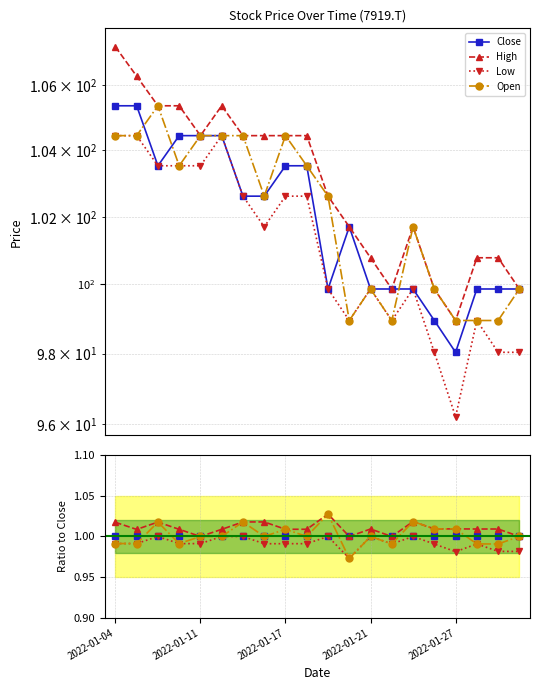

What are all the series names shown in the legend?

Close, High, Low, Open